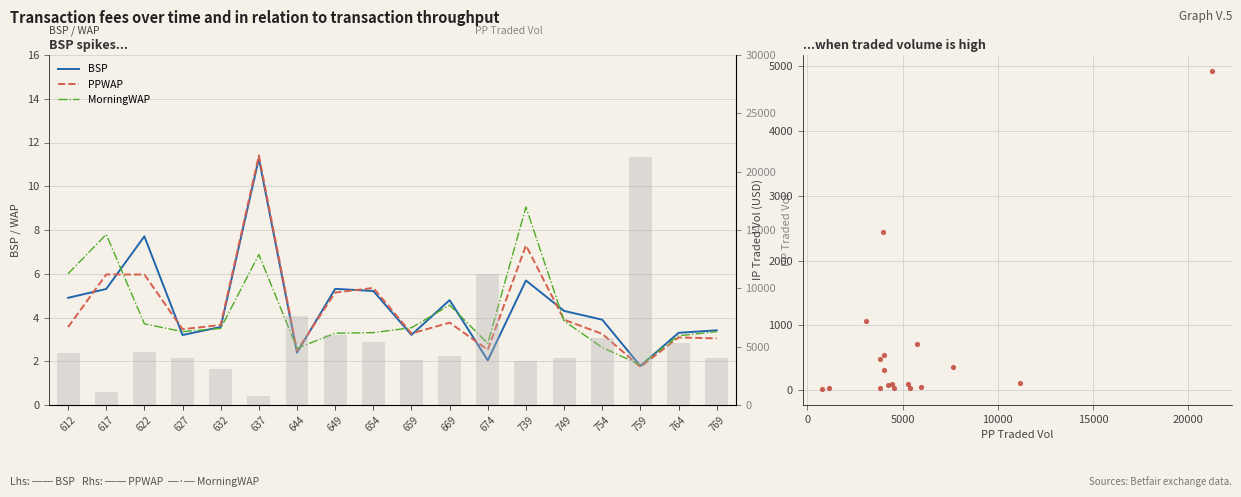

At how many categories does at least one series exceed 3124?

15